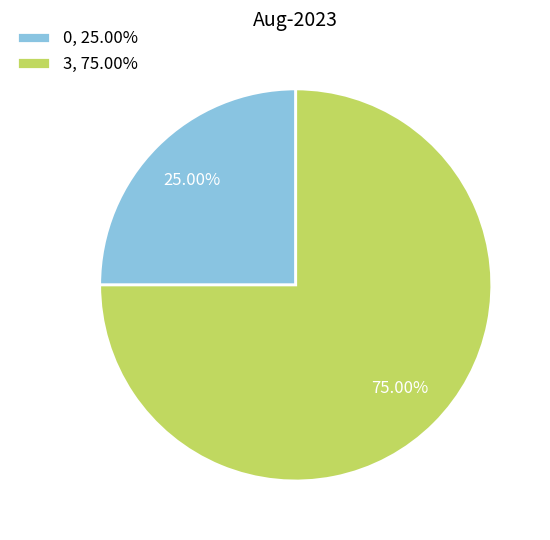

How many slices are in this pie chart?

2